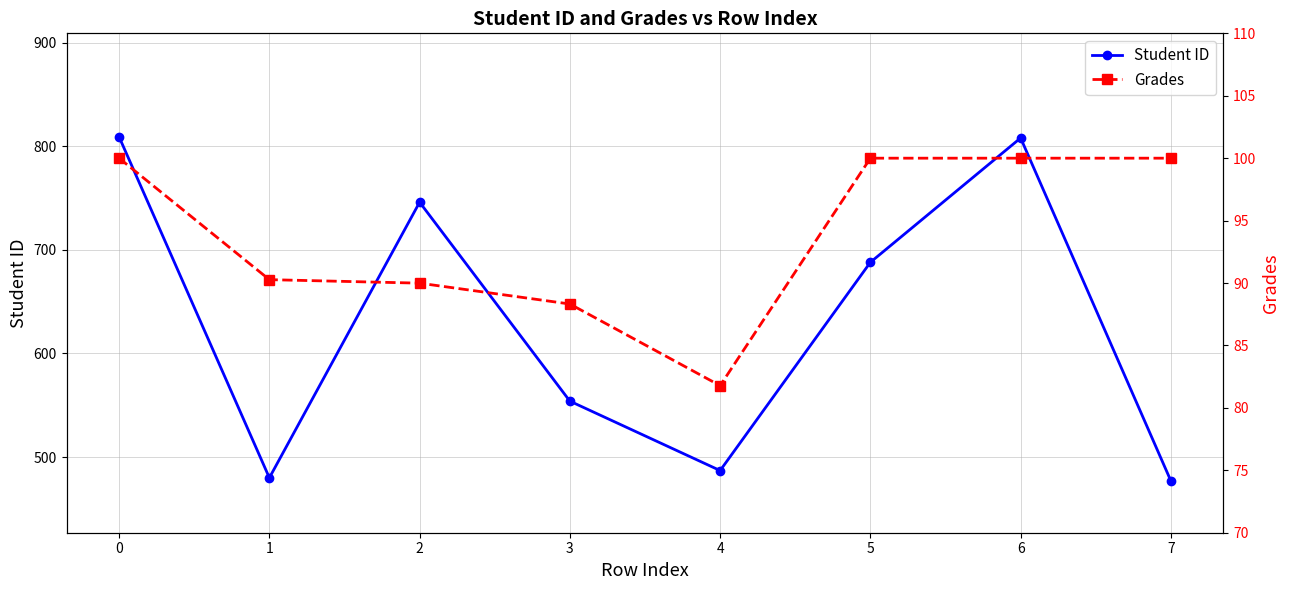

Which series has the widest spread of values?

Student ID